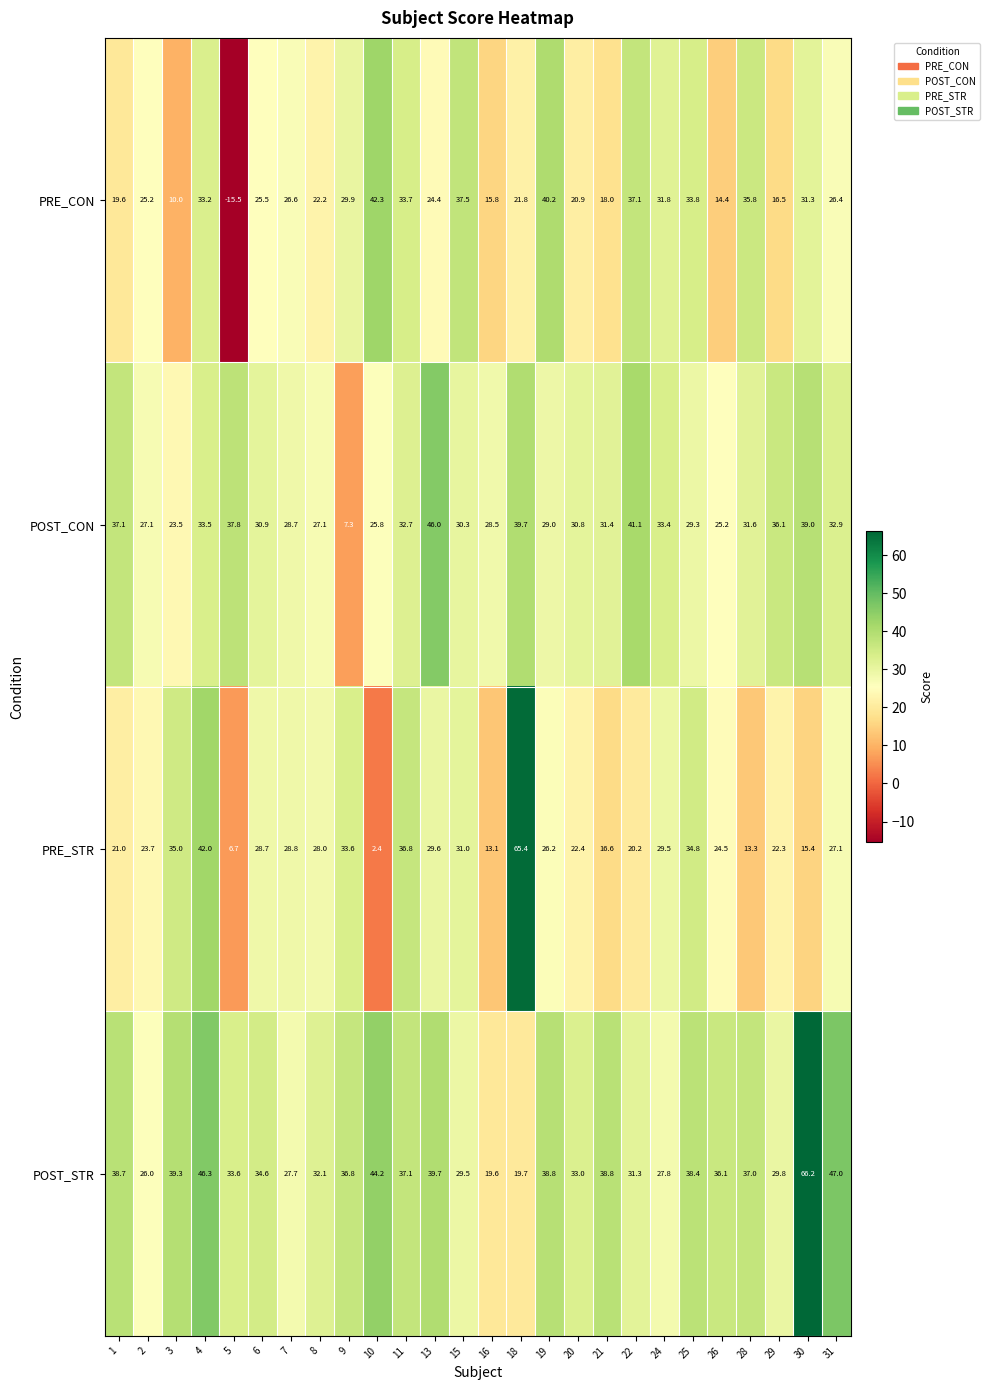

The POST_STR series shows 37.1 at 11. True or false?

True